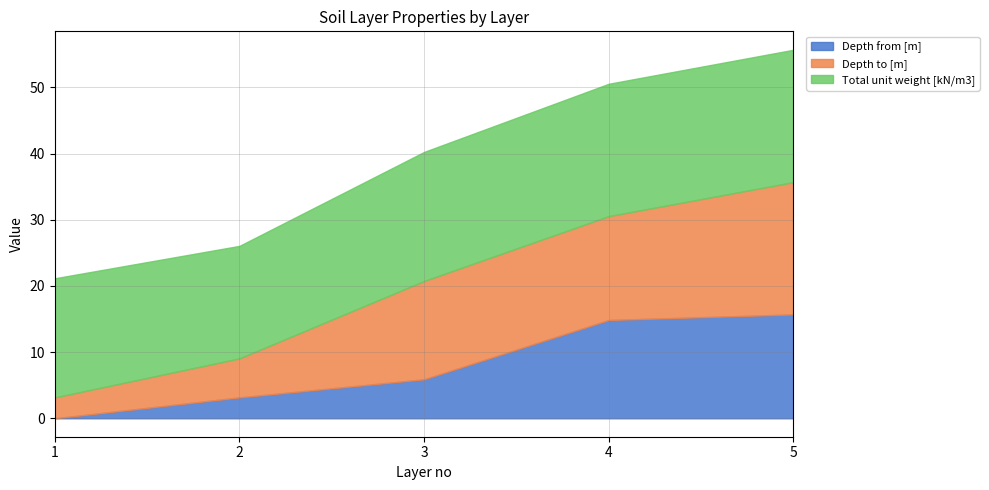

Which category has the lowest value across all series?

1